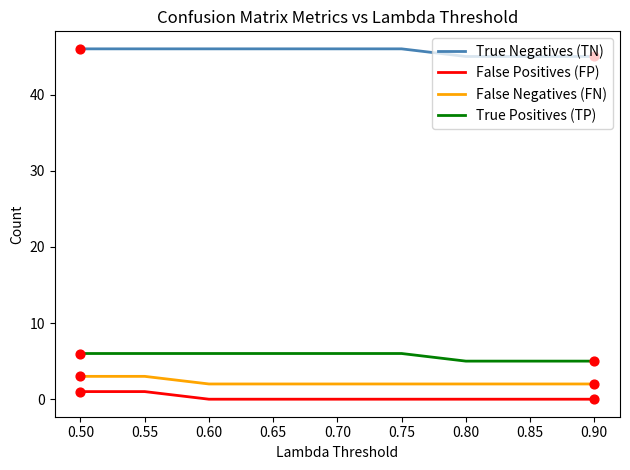

What are all the series names shown in the legend?

True Negatives (TN), False Positives (FP), False Negatives (FN), True Positives (TP)